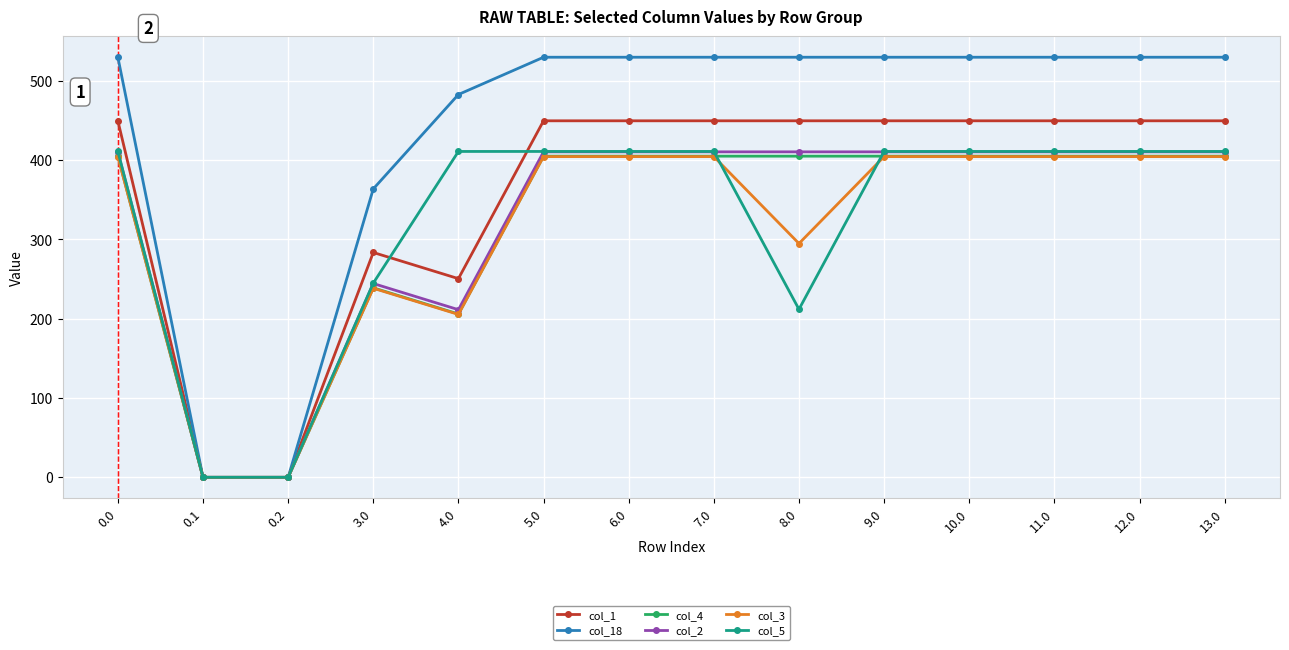

What are all the series names shown in the legend?

col_1, col_18, col_4, col_2, col_3, col_5